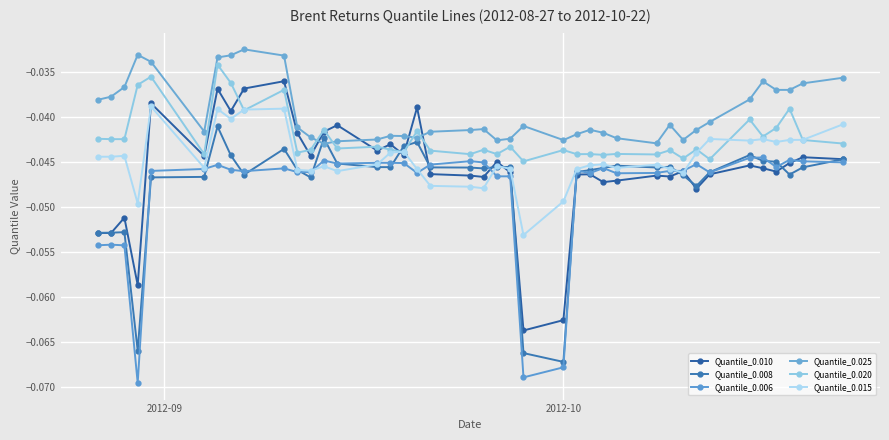

How many lines are shown in the chart?

6